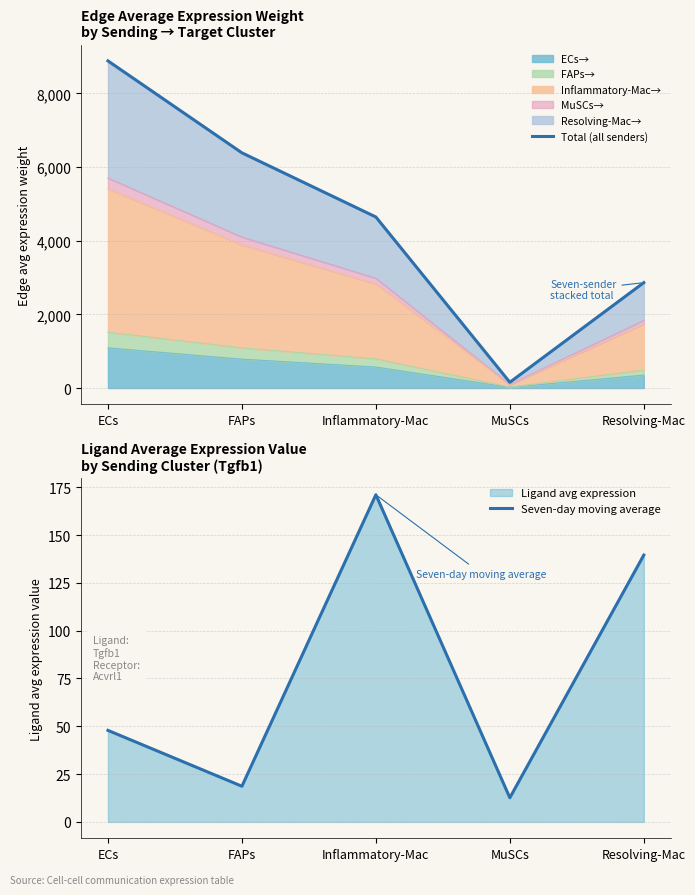

Reading right to left, extract all data points from this chart.

Total (all senders): 2862.0	156.5	4643.8	6385.6	8881.4
Seven-day moving average: 139.5	12.6	171.1	18.7	47.9